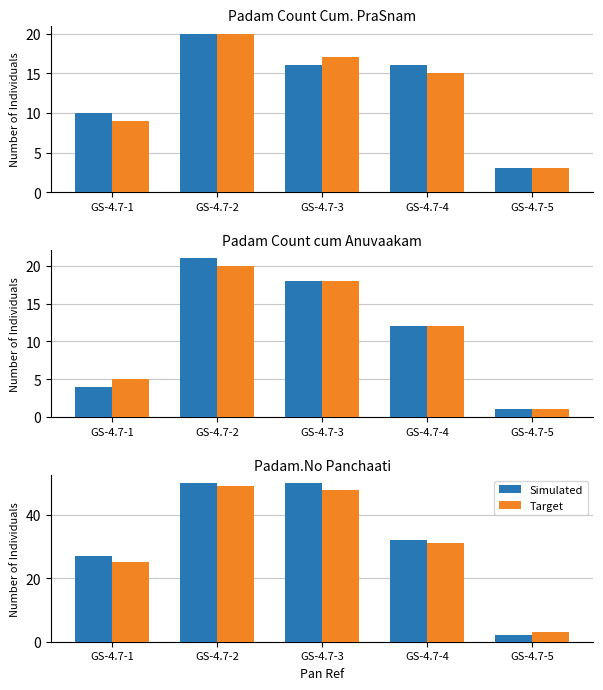

What is the value of the Simulated bar at the 1st from the left?

27